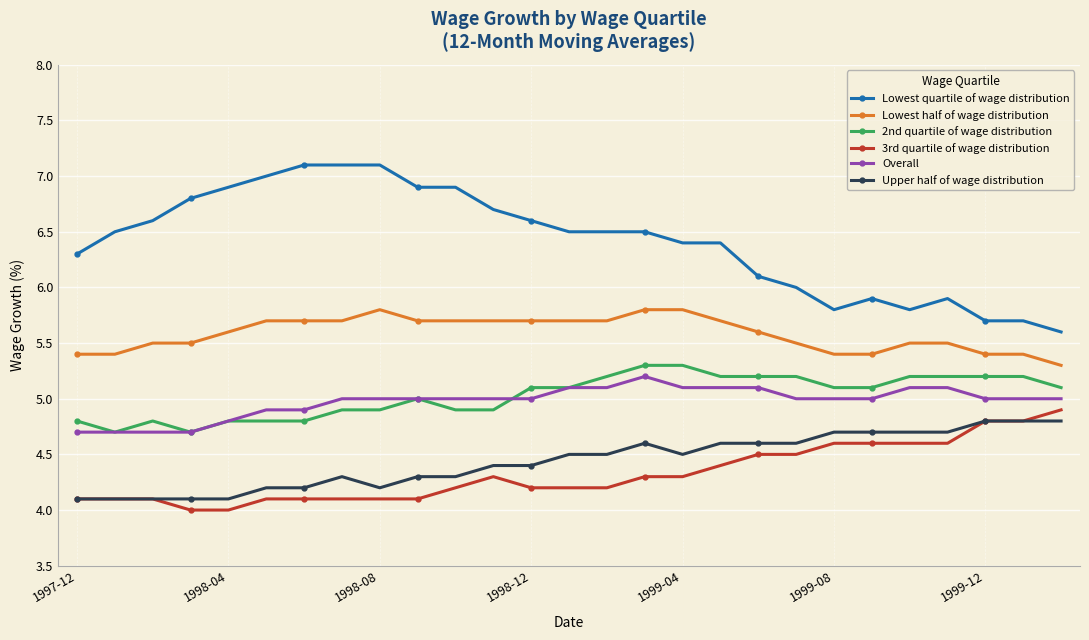

Which series has the largest range (max minus min)?

Lowest quartile of wage distribution